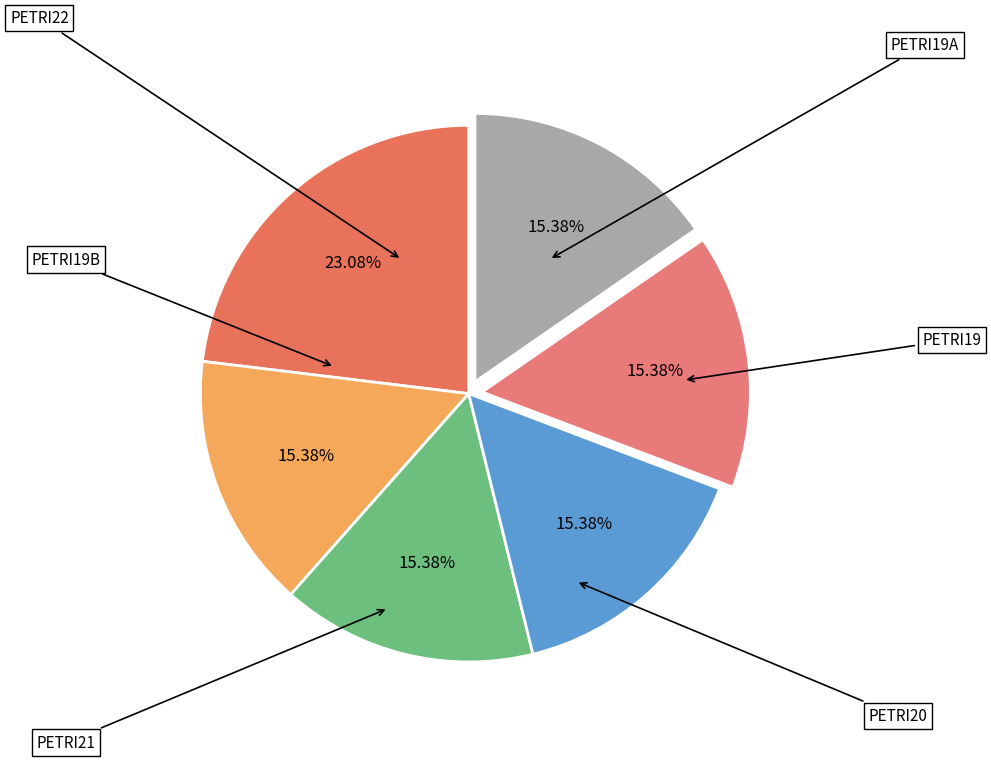

What is the total percentage of PETRI19B and PETRI21?

30.8%